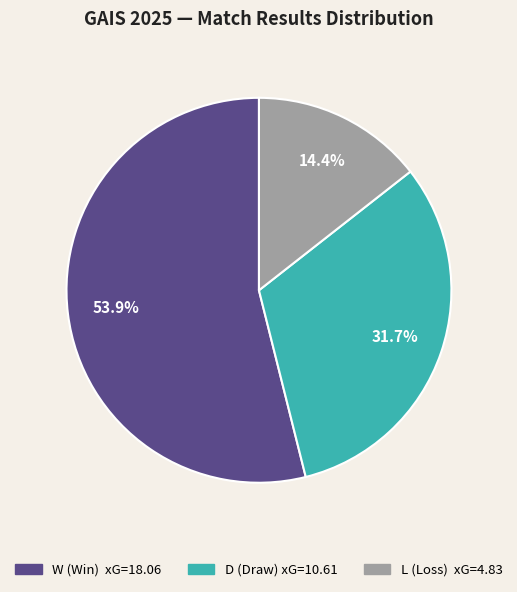

To the nearest percent, what is the average slice percentage?

33%